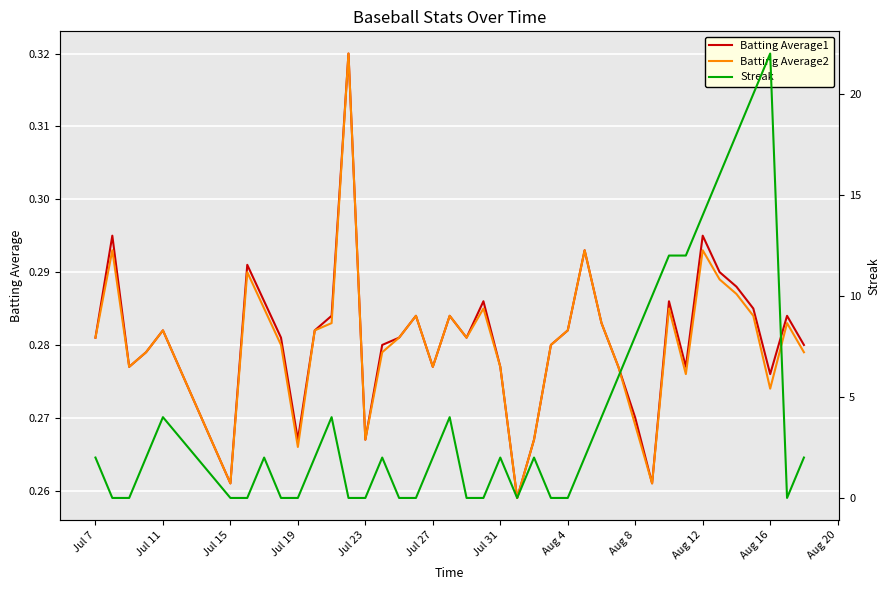

Reading left to right, extract all data points from this chart.

Batting Average1: 0.3	0.3	0.3	0.3	0.3	0.3	0.3	0.3	0.3	0.3	0.3	0.3	0.3	0.3	0.3	0.3	0.3	0.3	0.3	0.3	0.3	0.3	0.3	0.3	0.3	0.3	0.3	0.3	0.3	0.3	0.3	0.3	0.3	0.3	0.3	0.3	0.3	0.3	0.3	0.3
Batting Average2: 0.3	0.3	0.3	0.3	0.3	0.3	0.3	0.3	0.3	0.3	0.3	0.3	0.3	0.3	0.3	0.3	0.3	0.3	0.3	0.3	0.3	0.3	0.3	0.3	0.3	0.3	0.3	0.3	0.3	0.3	0.3	0.3	0.3	0.3	0.3	0.3	0.3	0.3	0.3	0.3
Streak: 2.0	0.0	0.0	2.0	4.0	0.0	0.0	2.0	0.0	0.0	2.0	4.0	0.0	0.0	2.0	0.0	0.0	2.0	4.0	0.0	0.0	2.0	0.0	2.0	0.0	0.0	2.0	4.0	6.0	8.0	10.0	12.0	12.0	14.0	16.0	18.0	20.0	22.0	0.0	2.0